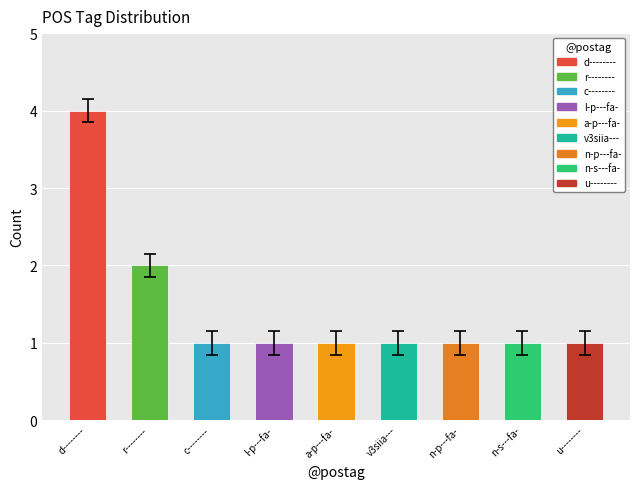

The chart shows a value of 2 at l-p---fa-. True or false?

False